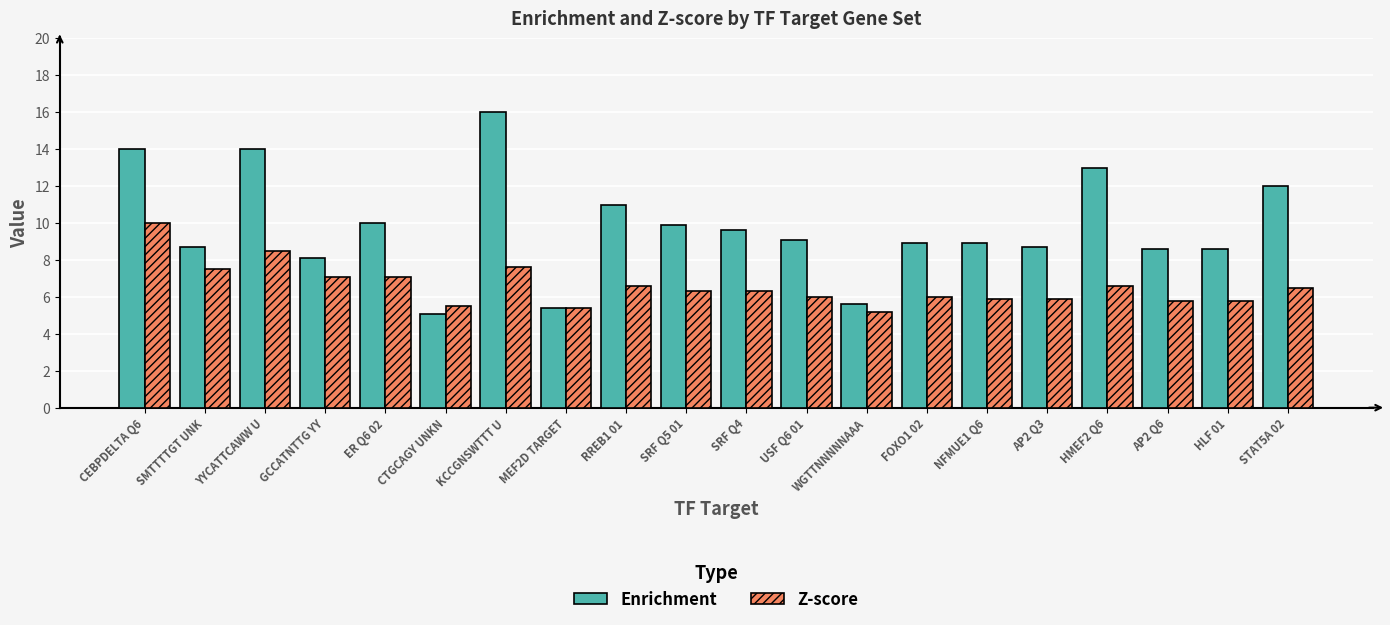

The value of Z-score at KCCGNSWTTT U is 2.7. True or false?

False